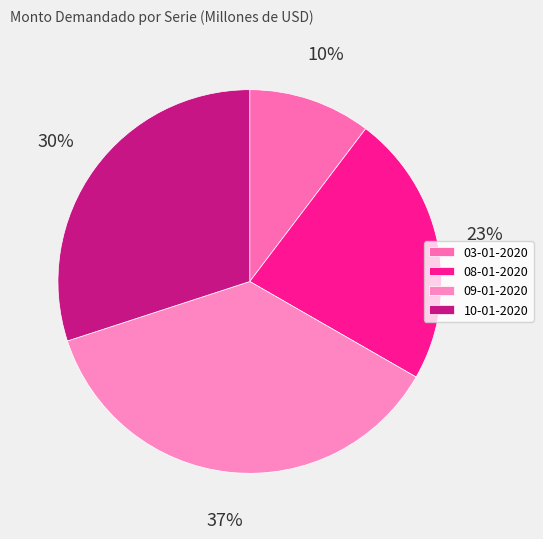

How many segments does this pie chart have?

4